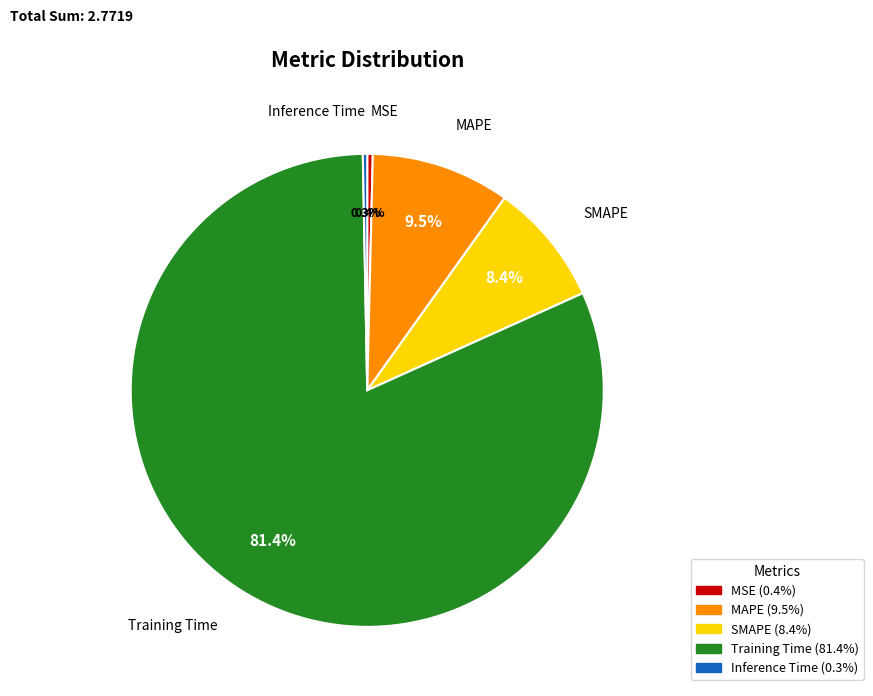

How many slices are in this pie chart?

5